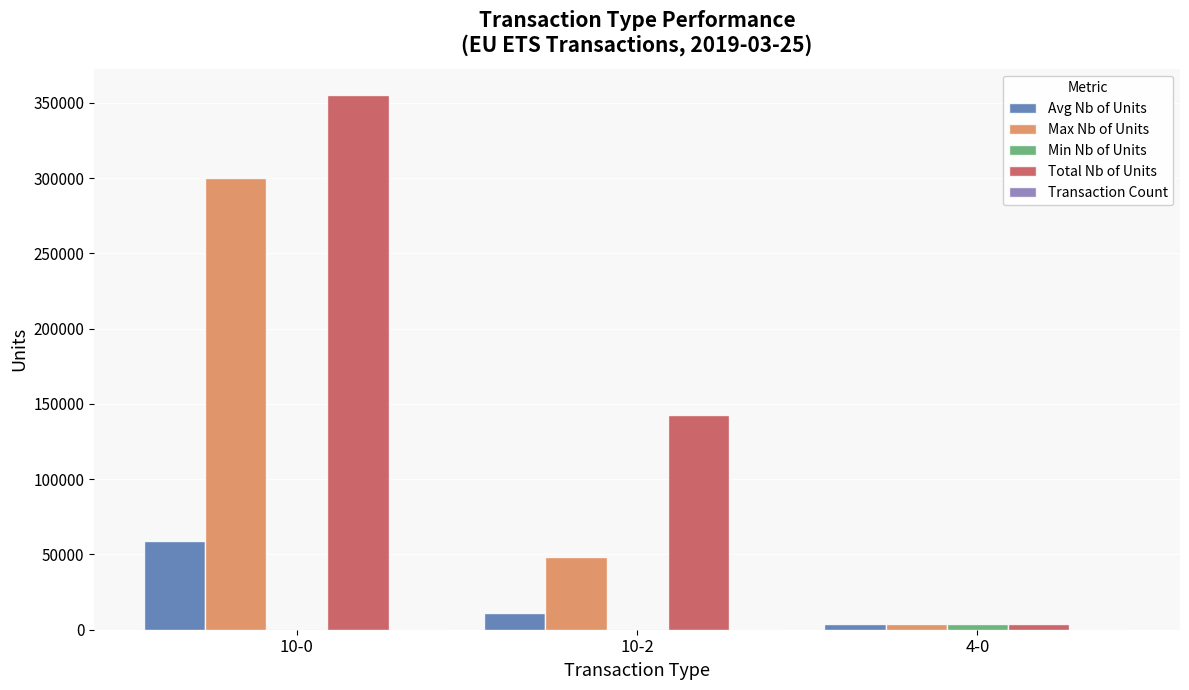

What is the maximum value shown in the chart?

355000